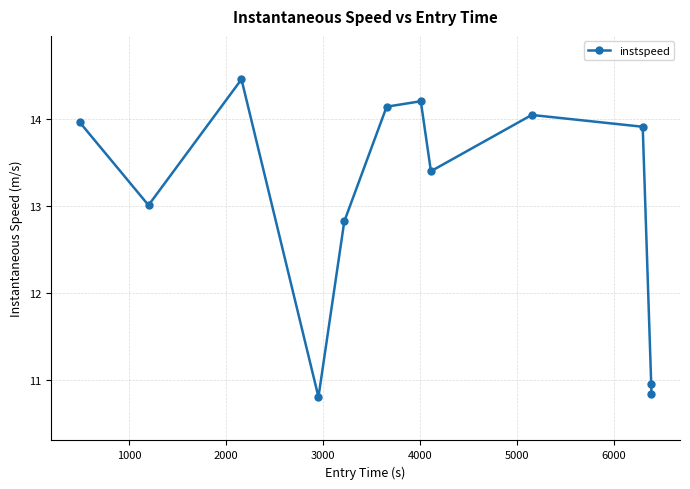

What is the value of the 12th point from the left?

10.8